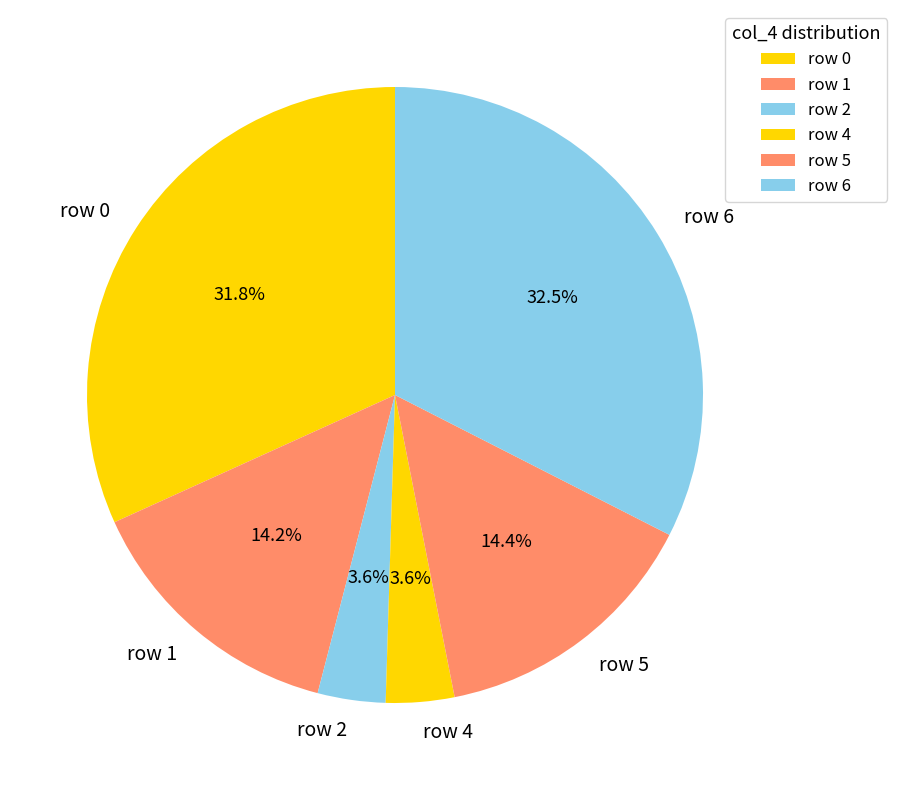

To the nearest percent, what is the difference between the largest and smallest slice percentages?

29%